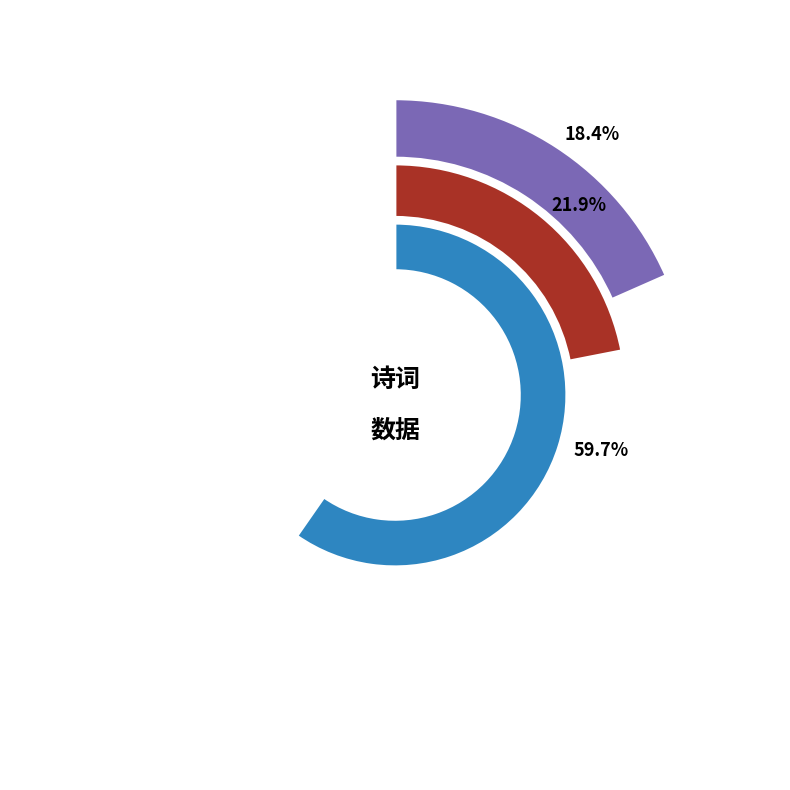

To the nearest percent, what is the average slice percentage?

33%